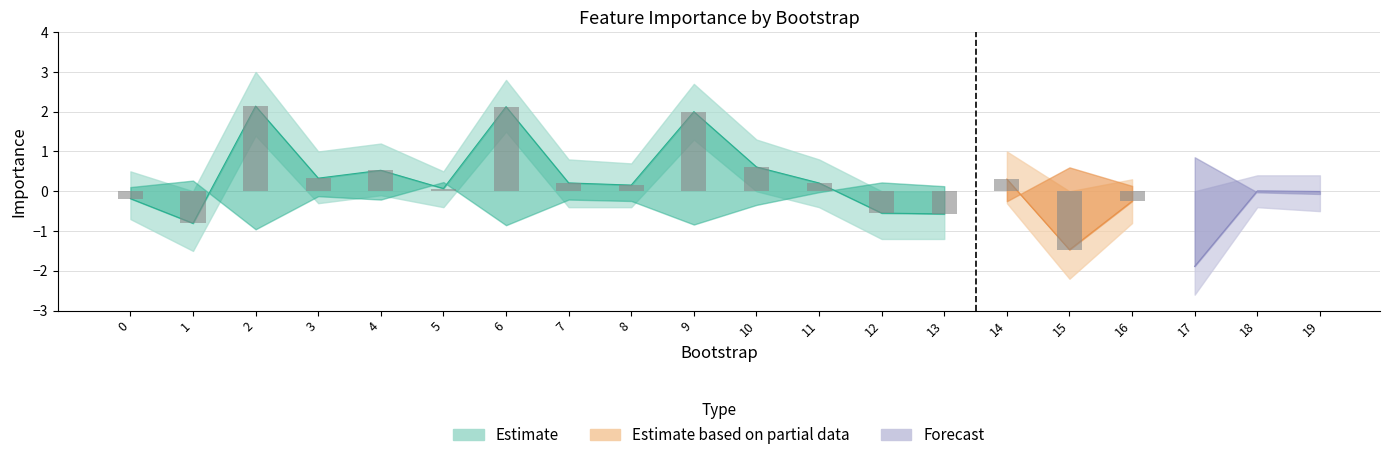

True or false: biomarker has a value of 0.1 at 11.

False